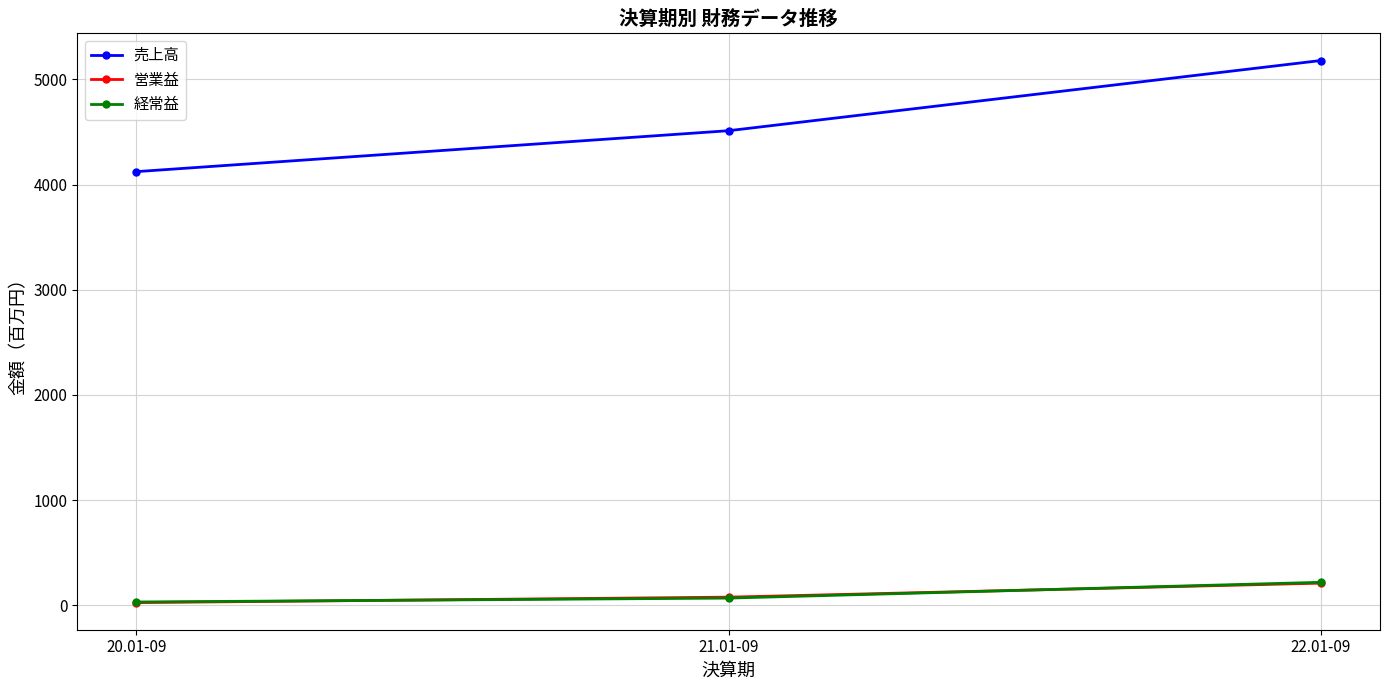

What is the maximum value shown in the chart?

5179